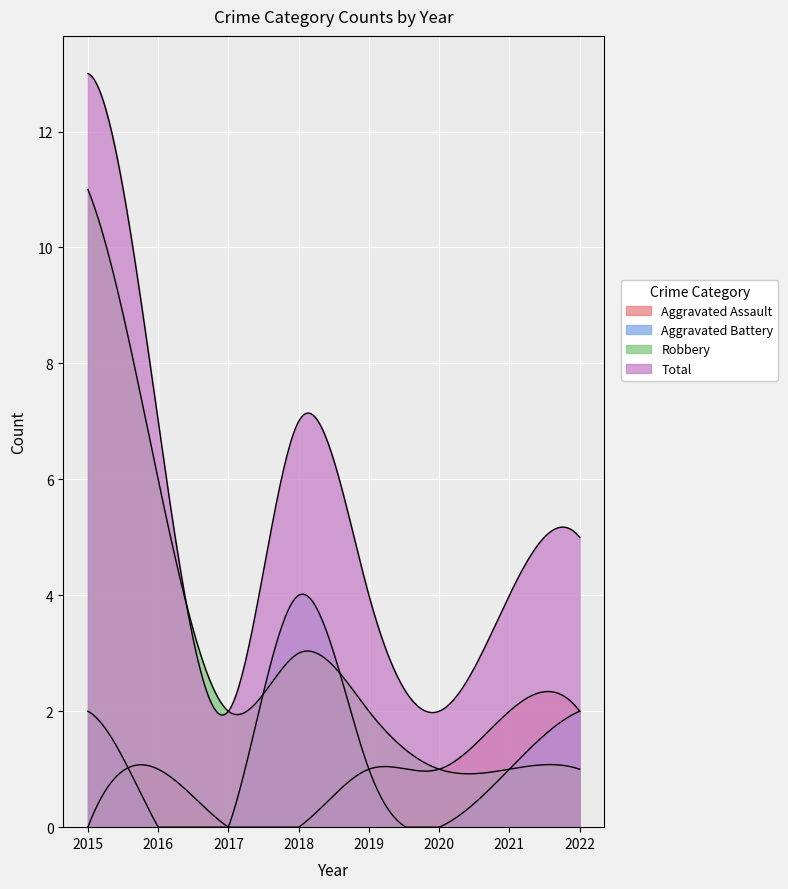

At which label is Robbery closest to 6?

2016